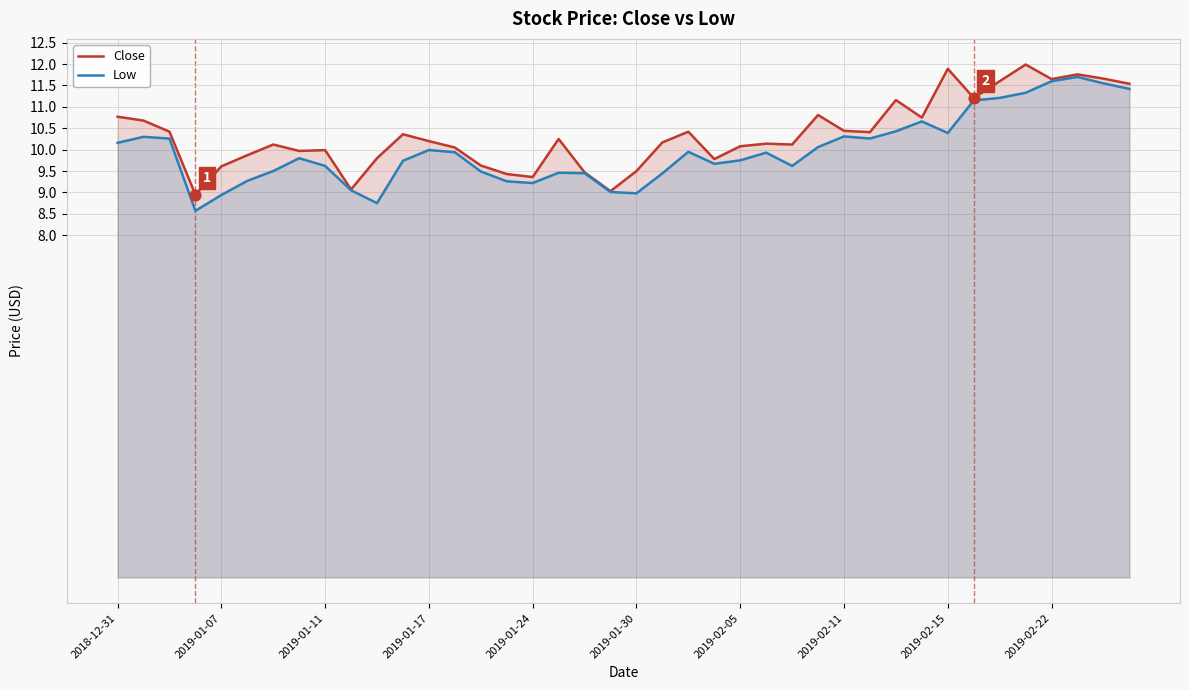

Which series has the widest spread of Y values?

Low